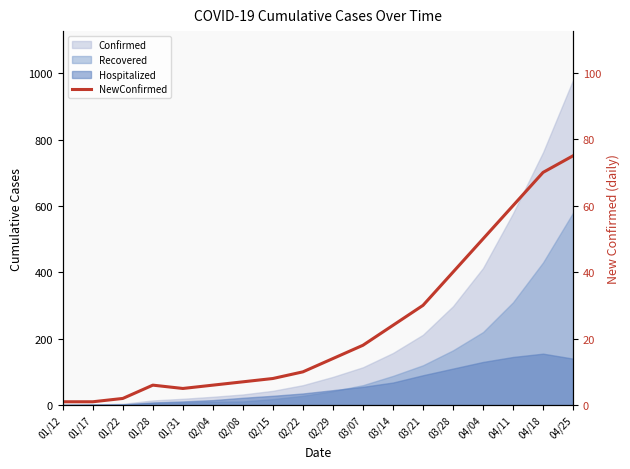

What is the difference between the values at 04/18 and 03/21?

40